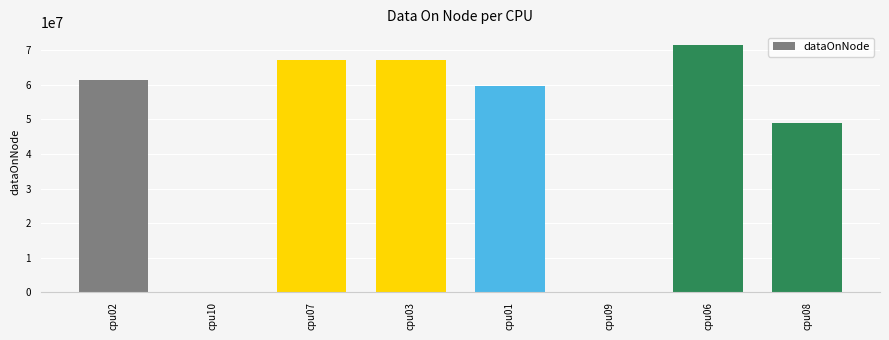

What is the difference between the values at cpu01 and cpu07?

7473184